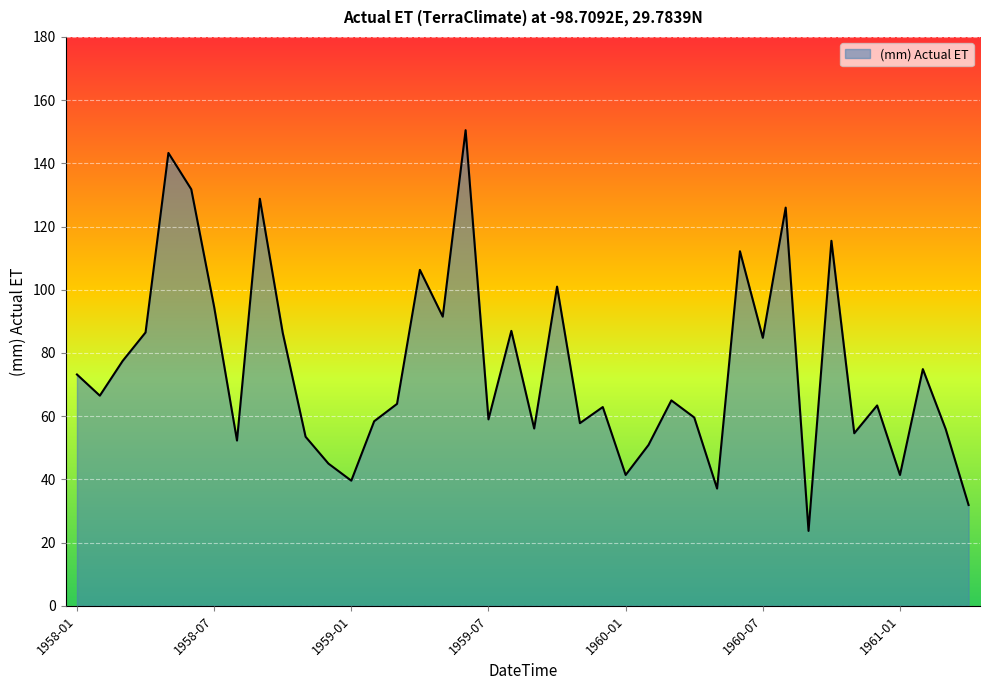

What is the difference between the maximum and minimum values?

126.8